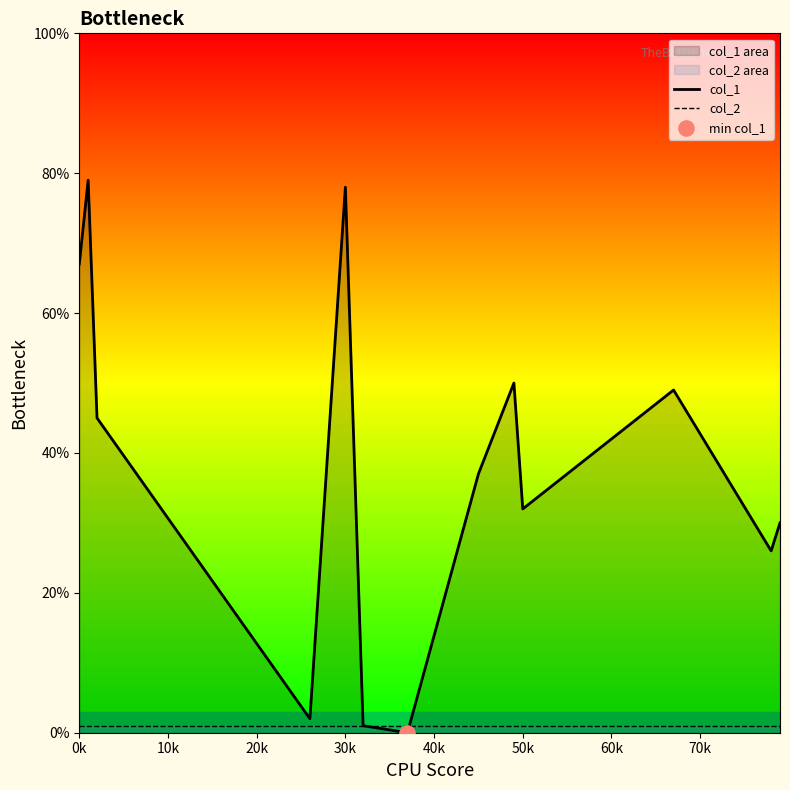

At how many categories does at least one series exceed 76?

2